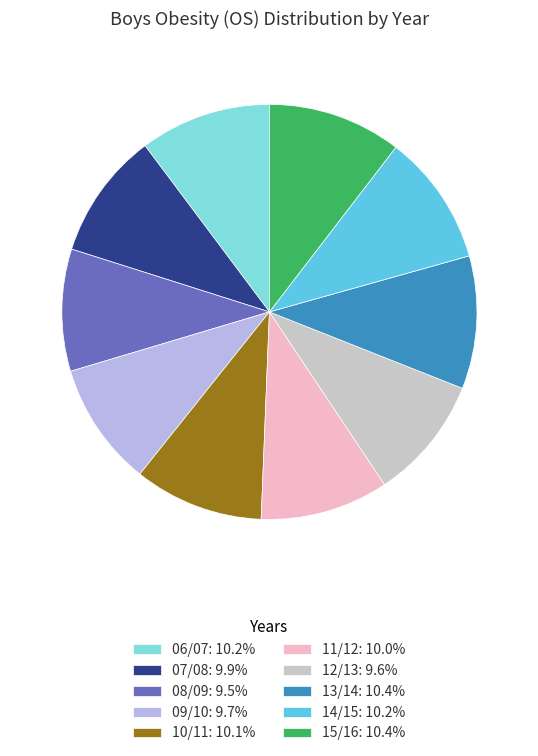

How many segments does this pie chart have?

10